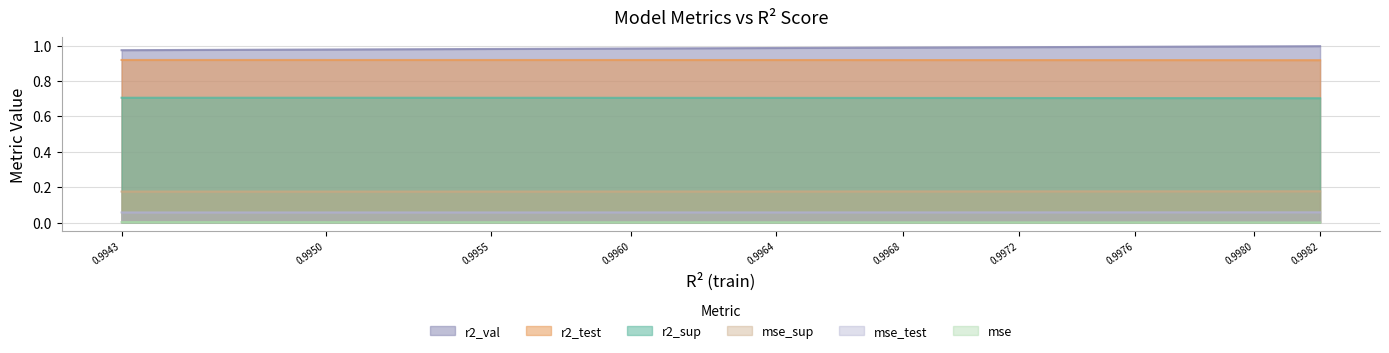

At how many categories does at least one series exceed 0?

10